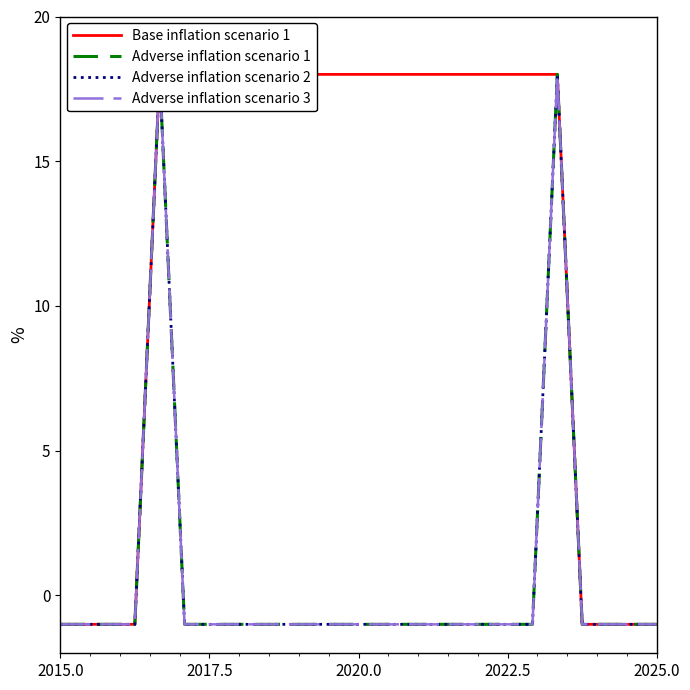

Which series has the widest spread of values?

Base inflation scenario 1